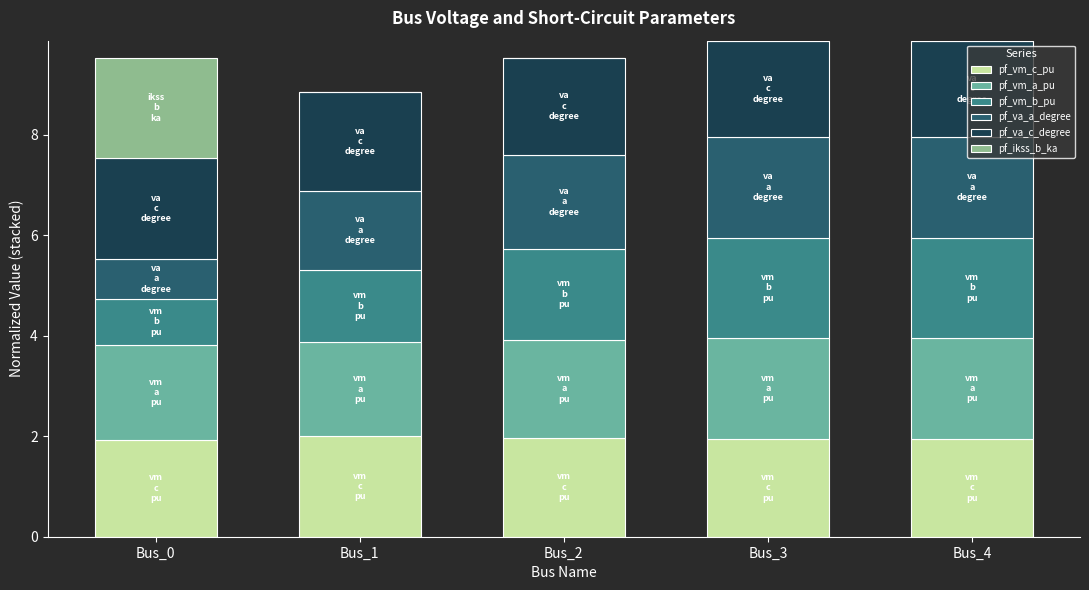

What is the maximum value for pf_vm_c_pu?

2.0